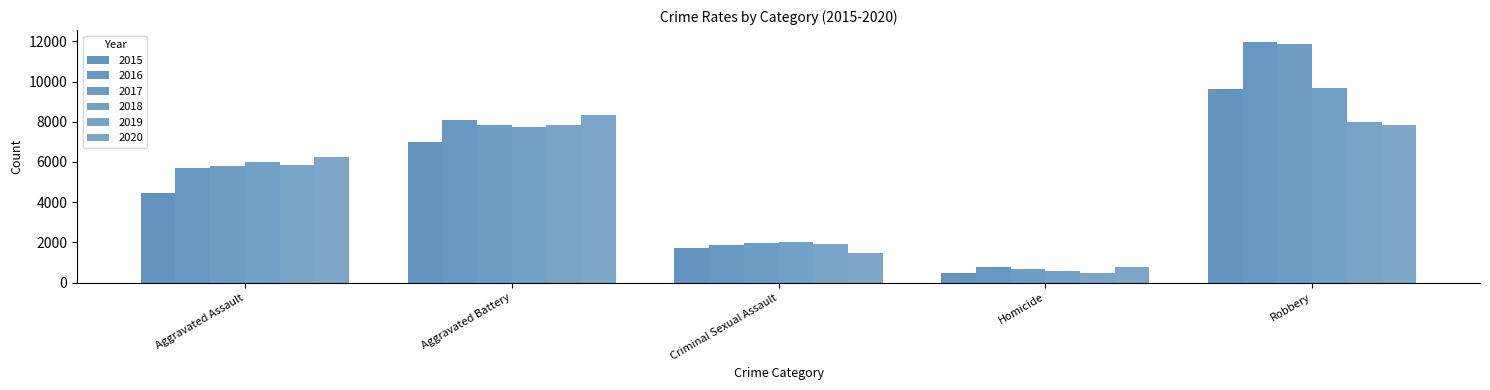

Which has a higher value, Criminal Sexual Assault or Homicide?

Criminal Sexual Assault